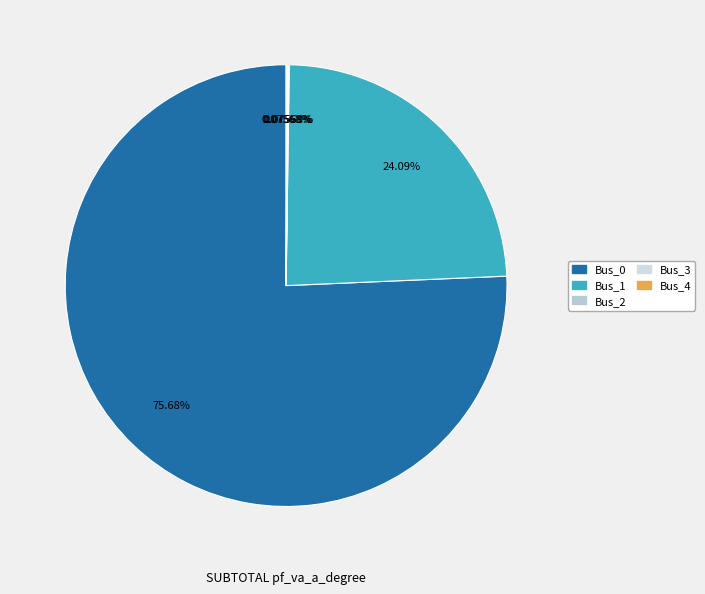

Combined, do Bus_4 and Bus_2 account for over 50%?

No